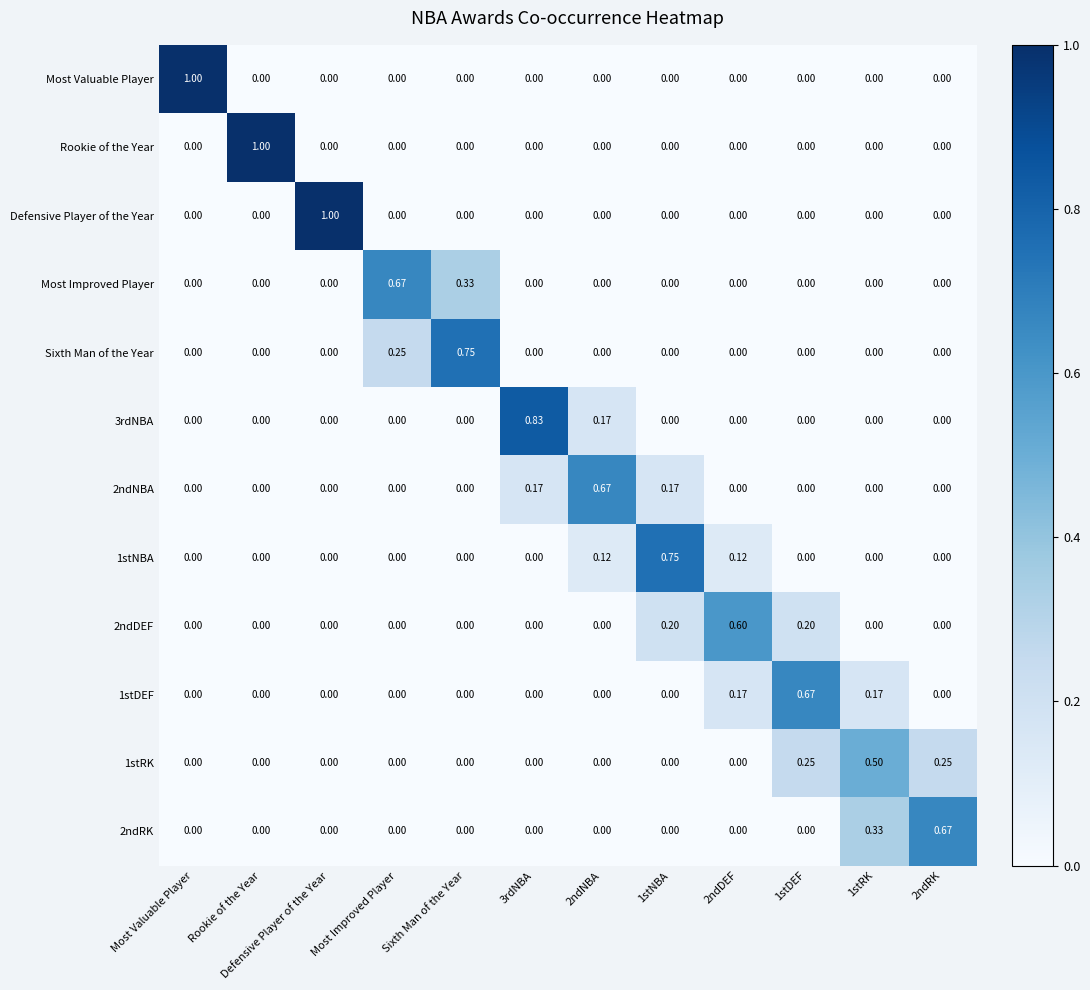

Is the value of 2ndDEF at 2ndDEF greater than the value of Most Valuable Player at 3rdNBA?

Yes